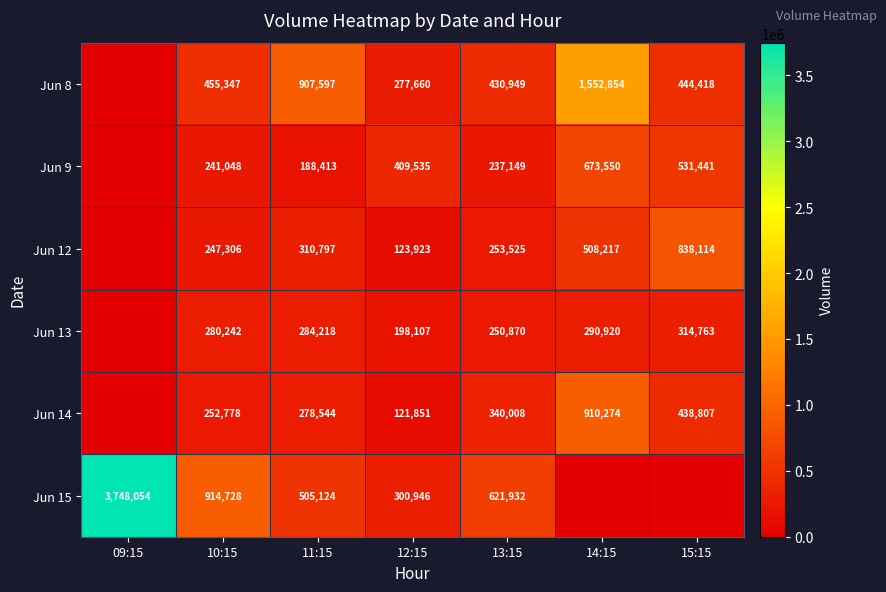

True or false: Jun 8 has a value of 277660 at 12:15.

True